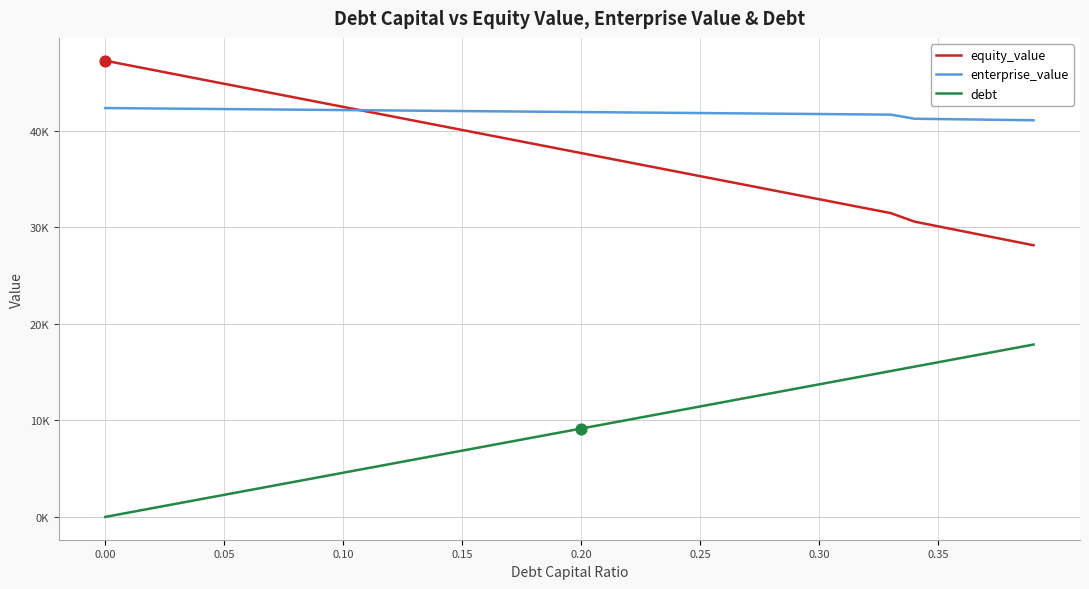

Which series has the largest total across all categories?

enterprise_value